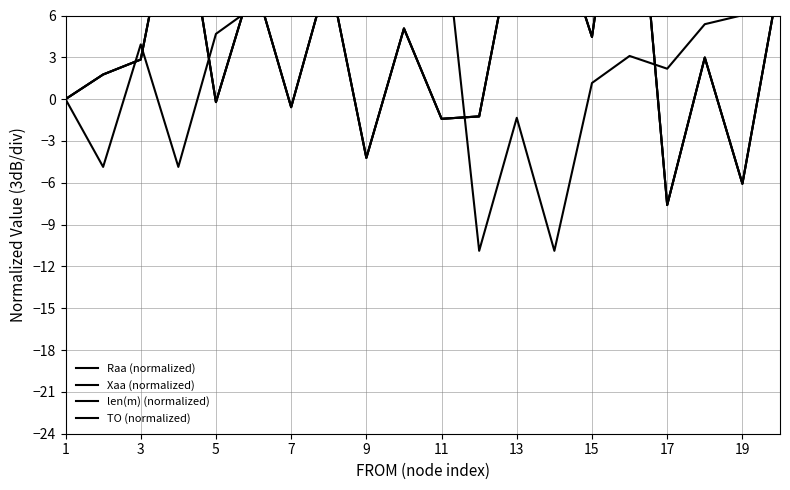

At which category is the sum across all series the highest?

15